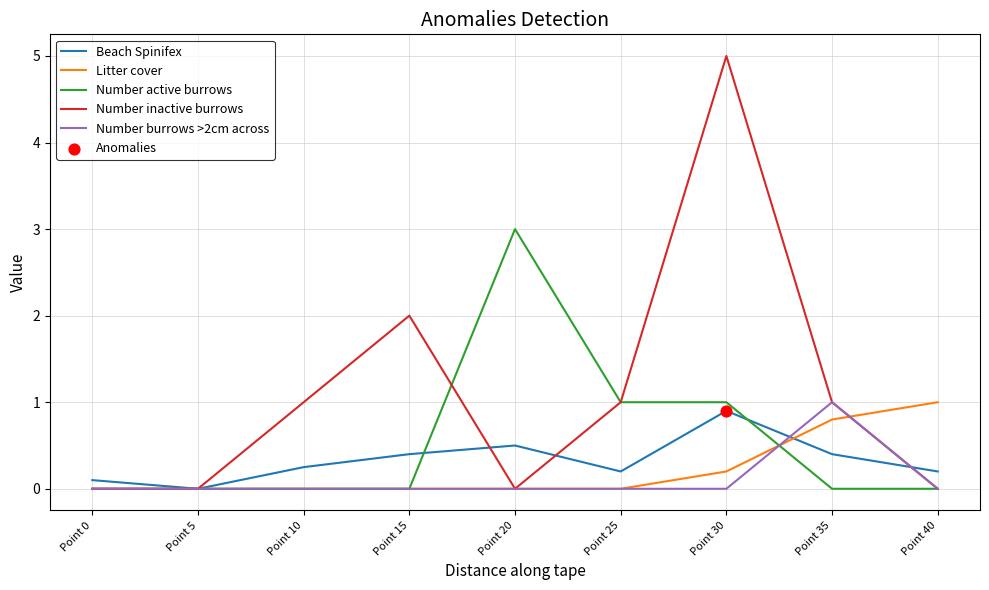

Which series has the largest range (max minus min)?

Number inactive burrows